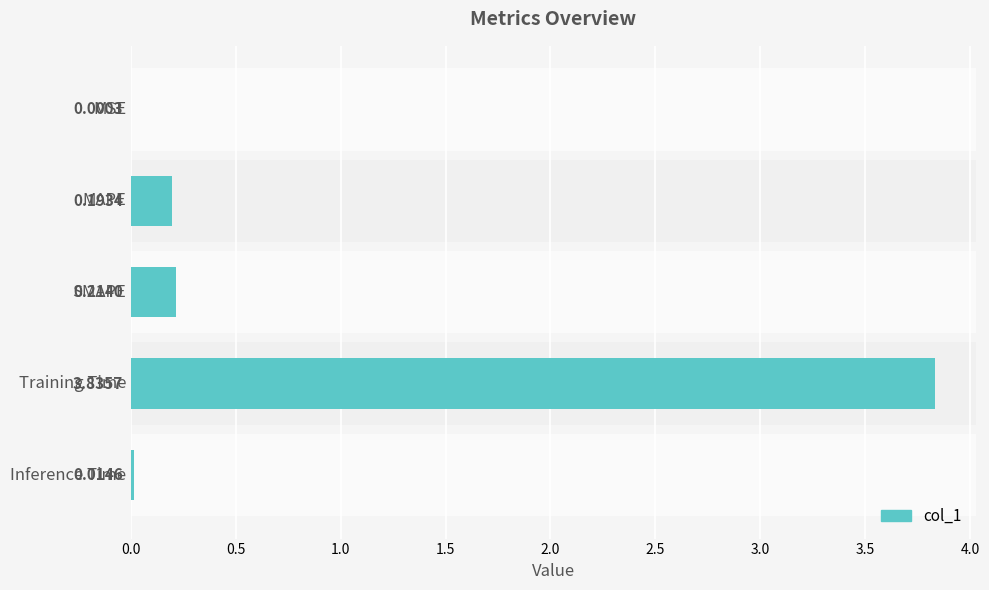

Where is the data nearest to the value 1?

SMAPE